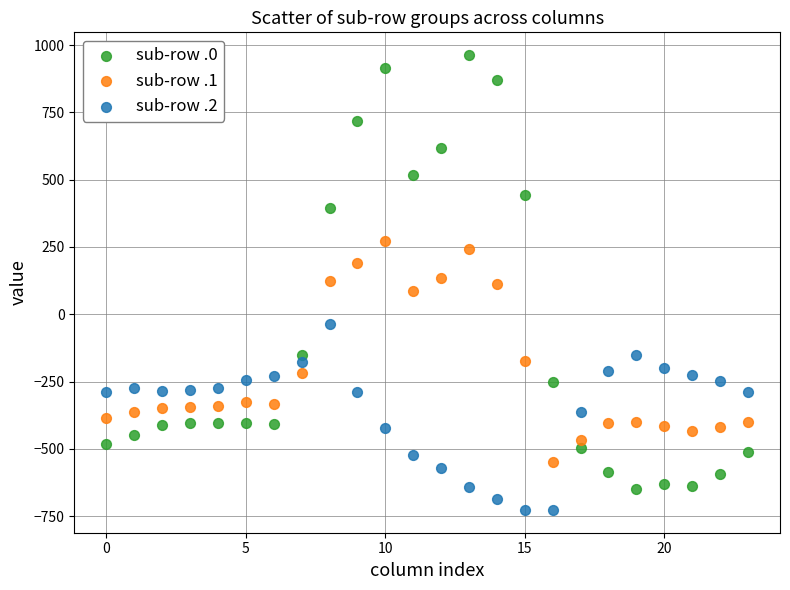

Which series has the largest Y range (max minus min)?

sub-row .0